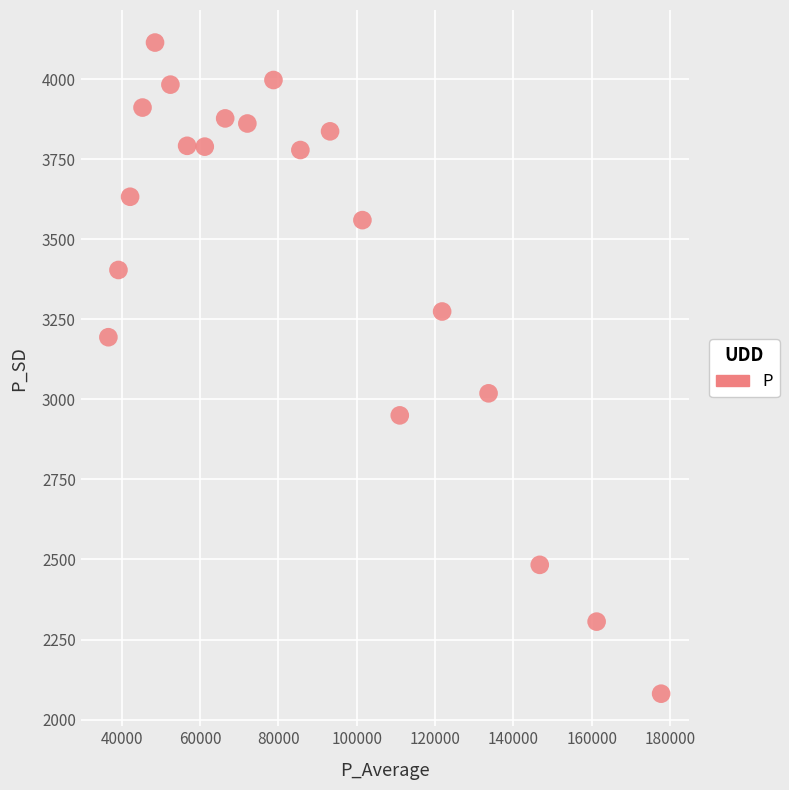

What is the range of X values (max minus min)?

141115.9